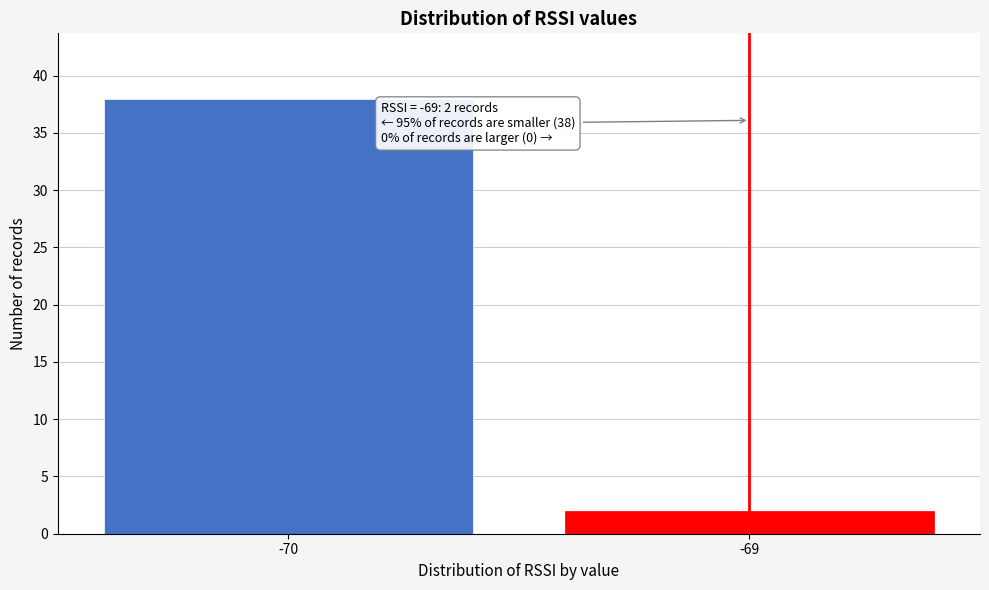

Reading right to left, transcribe all the data shown in this chart.

-69=2	-70=38